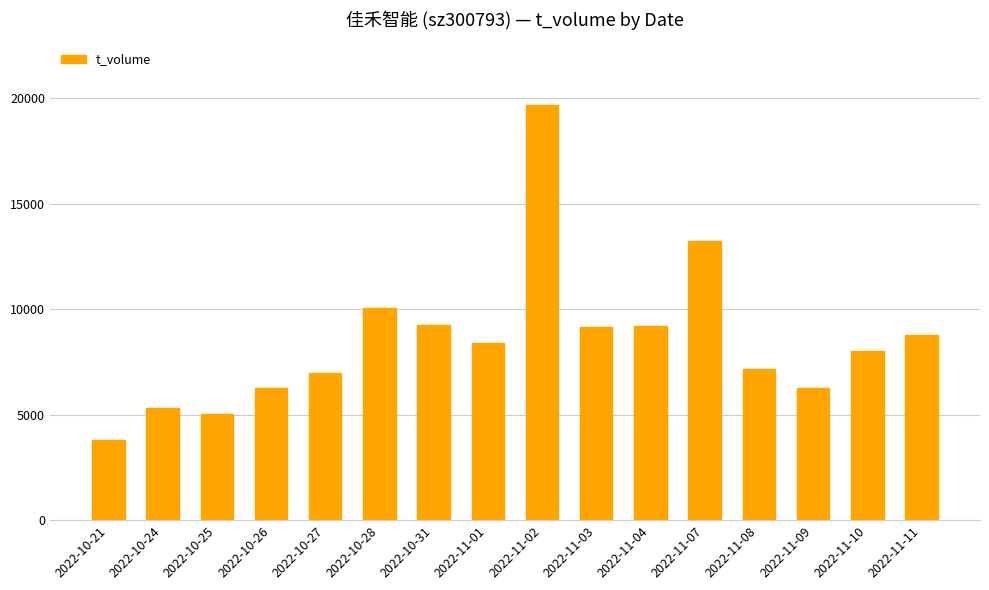

What is the value of the 10th bar from the left?

9151